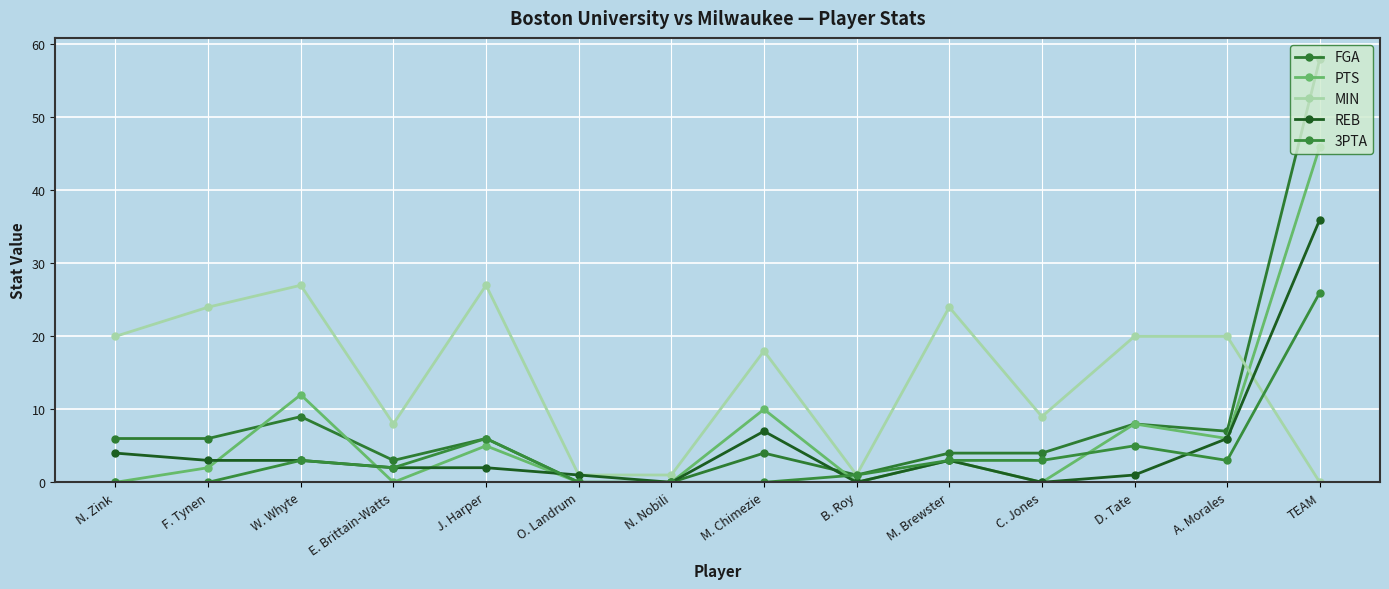

Which series has the largest range (max minus min)?

FGA